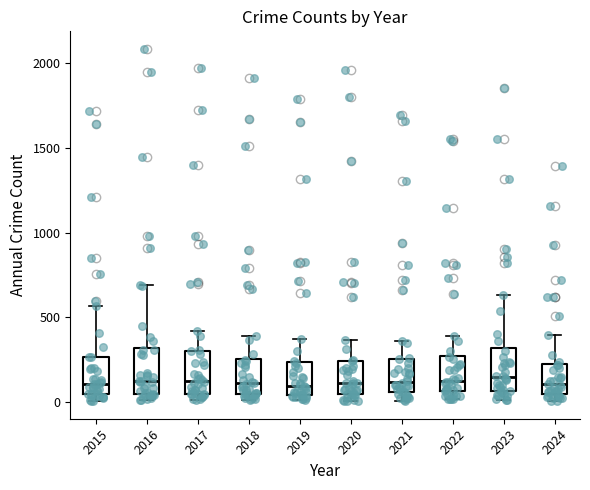

Reading left to right, transcribe this box plot: for each box, give where its median line is, the range the box spans, and where its two whiskers end, as read against the y-axis. The values are not printed on the chart, so give them approximately, as read against the axis.

2015: median 100, box 50 to 250, whiskers 0 to 550
2016: median 150, box 50 to 300, whiskers 0 to 700
2017: median 100, box 50 to 300, whiskers 0 to 400
2018: median 100, box 50 to 250, whiskers 0 to 400
2019: median 100, box 50 to 250, whiskers 0 to 400
2020: median 100, box 50 to 250, whiskers 0 to 350
2021: median 100, box 50 to 250, whiskers 0 to 350
2022: median 100, box 50 to 250, whiskers 0 to 400
2023: median 150, box 50 to 300, whiskers 0 to 650
2024: median 100, box 50 to 200, whiskers 0 to 400